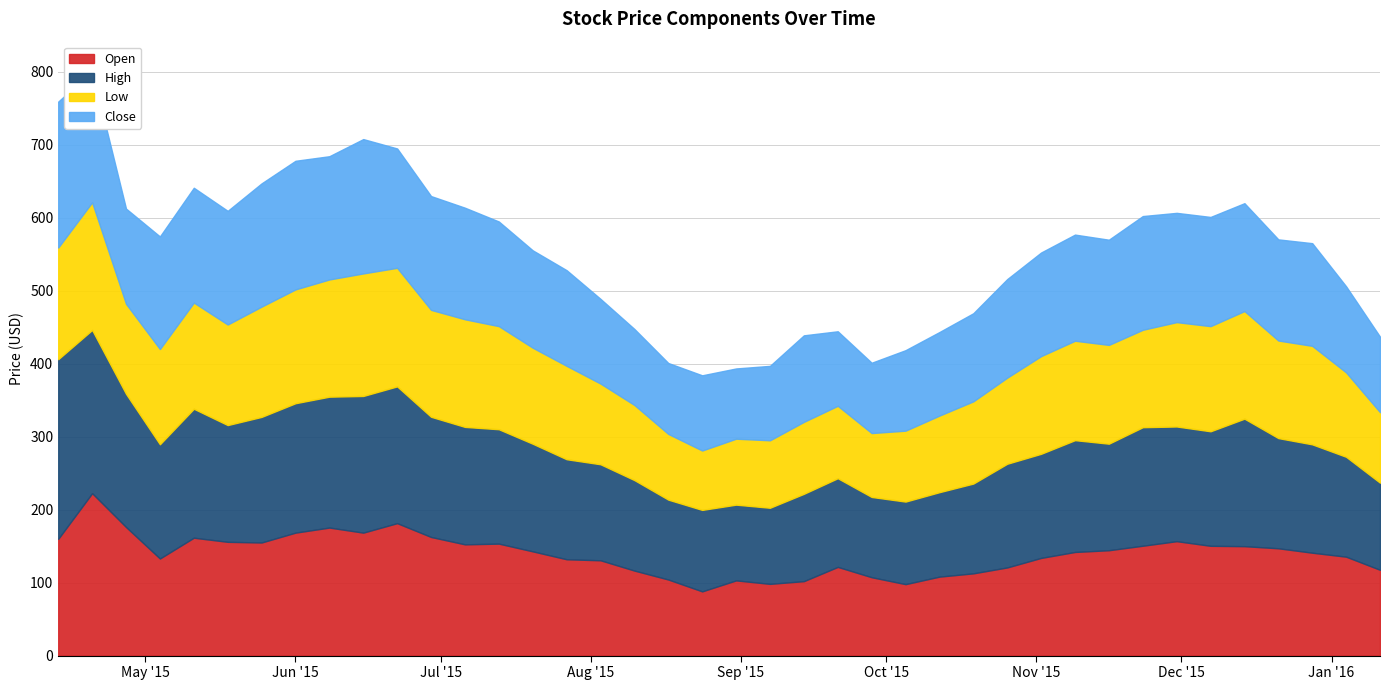

Where does the Close series first go above 142?

2015-04-13